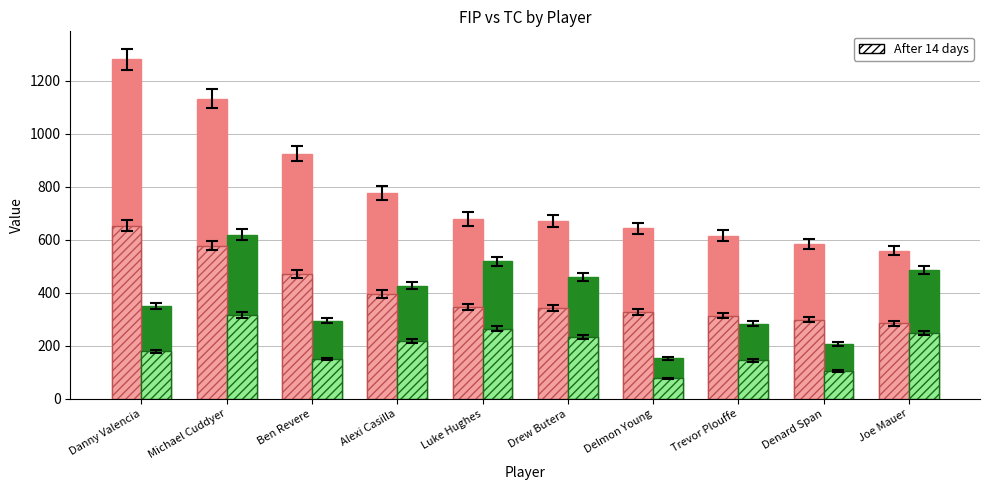

What is the spread (max minus min) of values at Alexi Casilla?

559.2